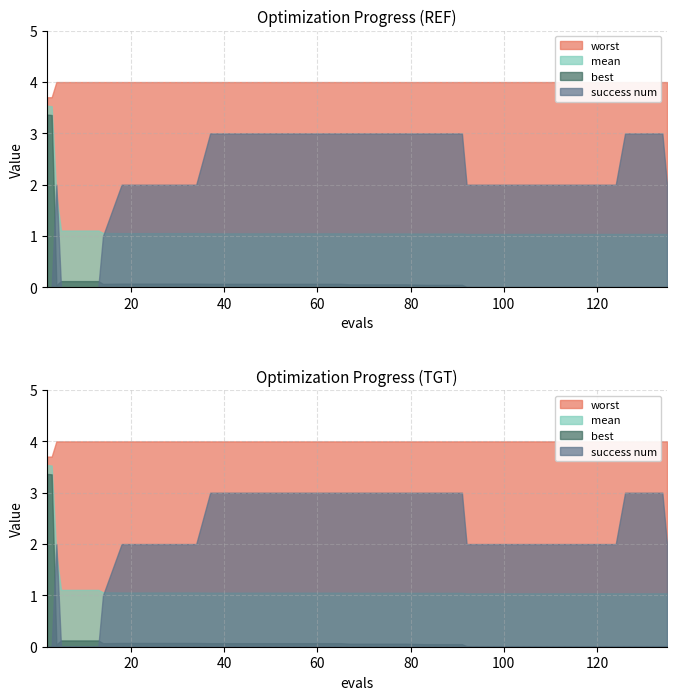

Reading left to right, transcribe all the data shown in this chart.

mean: 2=3.5	3=3.5	4=1.8	5=1.1	9=1.1	13=1.1	14=1.1	18=1.1	22=1.1	26=1.1	30=1.1	34=1.1	37=1.1	41=1.1	45=1.1	49=1.1	53=1.1	57=1.1	61=1.1	65=1.1	67=1.1	71=1.1	75=1.1	79=1.1	83=1.0	87=1.0	91=1.0	92=1.0	96=1.0	100=1.0	104=1.0	108=1.0	112=1.0	116=1.0	120=1.0	124=1.0	126=1.0	130=1.0	134=1.0	135=1.0
best: 2=3.4	3=3.4	4=0.0	5=0.1	9=0.1	13=0.1	14=0.1	18=0.1	22=0.1	26=0.1	30=0.1	34=0.1	37=0.1	41=0.1	45=0.1	49=0.1	53=0.1	57=0.1	61=0.1	65=0.1	67=0.1	71=0.1	75=0.1	79=0.1	83=0.1	87=0.1	91=0.1	92=0.0	96=0.0	100=0.0	104=0.0	108=0.0	112=0.0	116=0.0	120=0.0	124=0.0	126=0.0	130=0.0	134=0.0	135=0.0
worst: 2=3.7	3=3.7	4=4.0	5=4.0	9=4.0	13=4.0	14=4.0	18=4.0	22=4.0	26=4.0	30=4.0	34=4.0	37=4.0	41=4.0	45=4.0	49=4.0	53=4.0	57=4.0	61=4.0	65=4.0	67=4.0	71=4.0	75=4.0	79=4.0	83=4.0	87=4.0	91=4.0	92=4.0	96=4.0	100=4.0	104=4.0	108=4.0	112=4.0	116=4.0	120=4.0	124=4.0	126=4.0	130=4.0	134=4.0	135=4.0
success num: 2=0.0	3=0.0	4=2.0	5=0.0	9=0.0	13=0.0	14=1.0	18=2.0	22=2.0	26=2.0	30=2.0	34=2.0	37=3.0	41=3.0	45=3.0	49=3.0	53=3.0	57=3.0	61=3.0	65=3.0	67=3.0	71=3.0	75=3.0	79=3.0	83=3.0	87=3.0	91=3.0	92=2.0	96=2.0	100=2.0	104=2.0	108=2.0	112=2.0	116=2.0	120=2.0	124=2.0	126=3.0	130=3.0	134=3.0	135=2.0